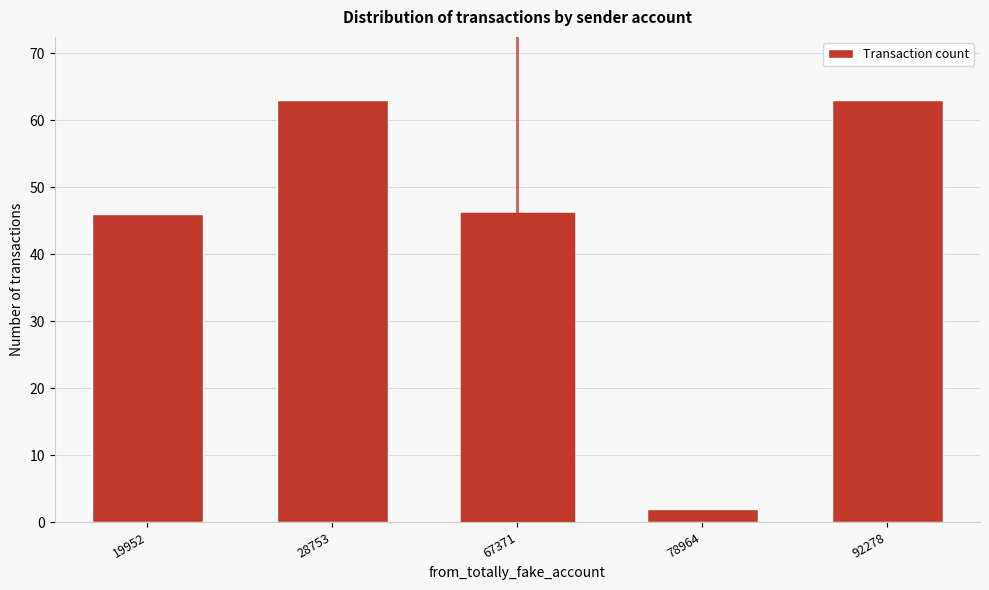

Reading left to right, extract all data points from this chart.

46	63	46	2	63